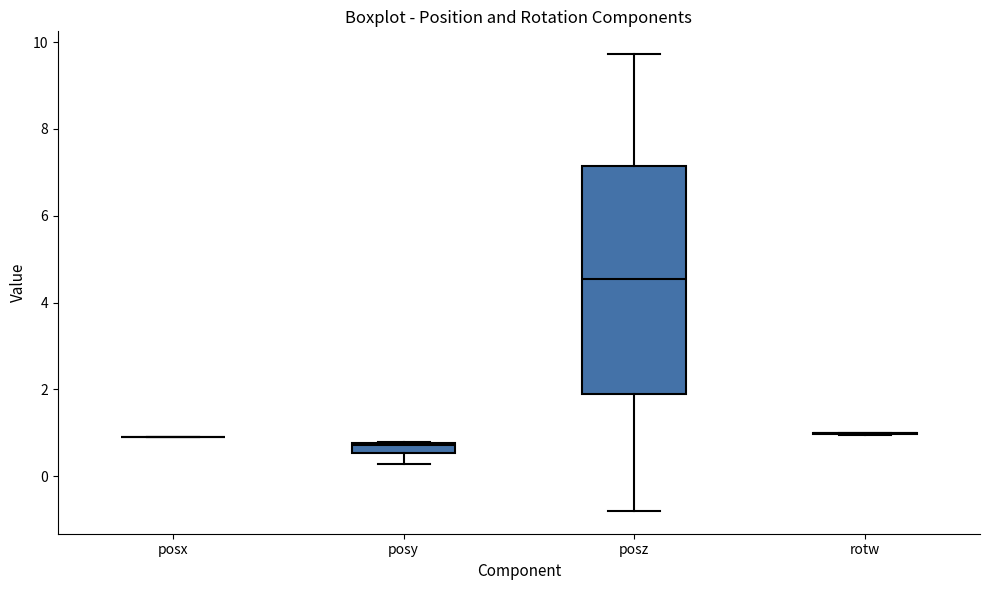

Where does the lower whisker of the box for posy end on the y-axis? The values are not printed on the chart, so give them approximately, as read against the axis.

0.2